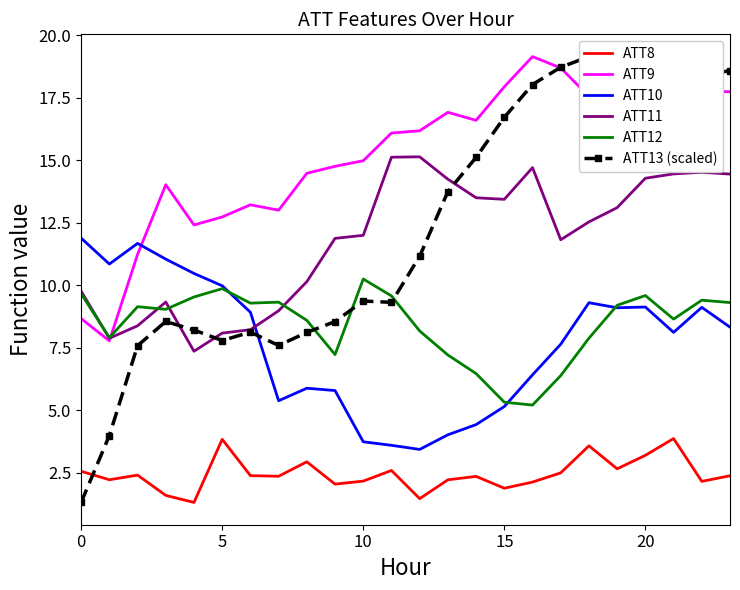

Which series has the largest range (max minus min)?

ATT13 (scaled)